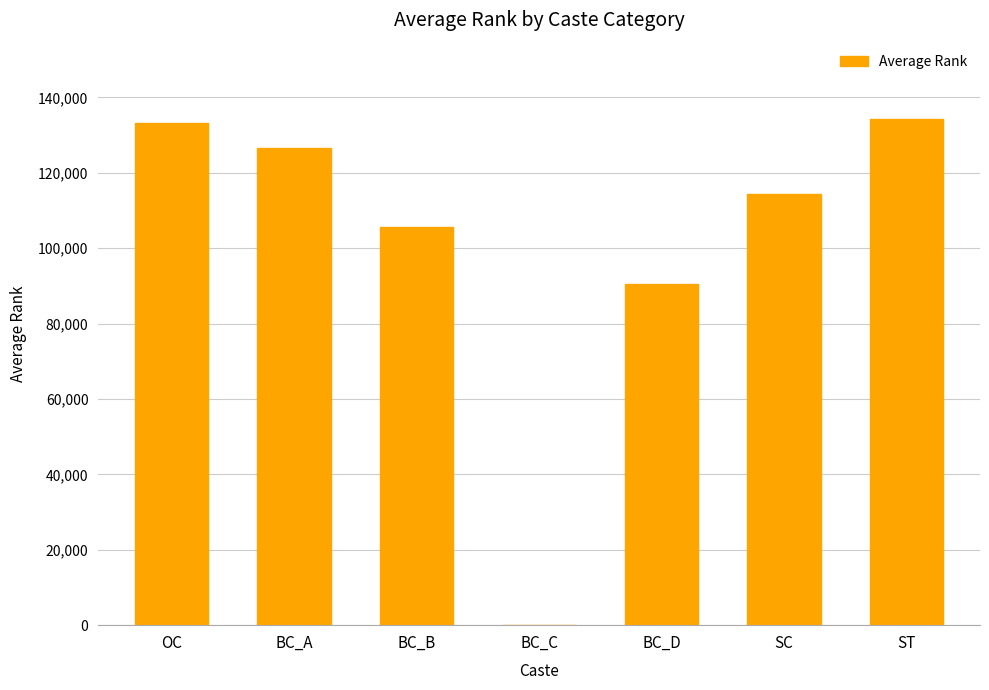

Reading left to right, what are all the values shown in this chart?

133344.8	126678.0	105565.0	0.0	90506.7	114435.5	134367.5